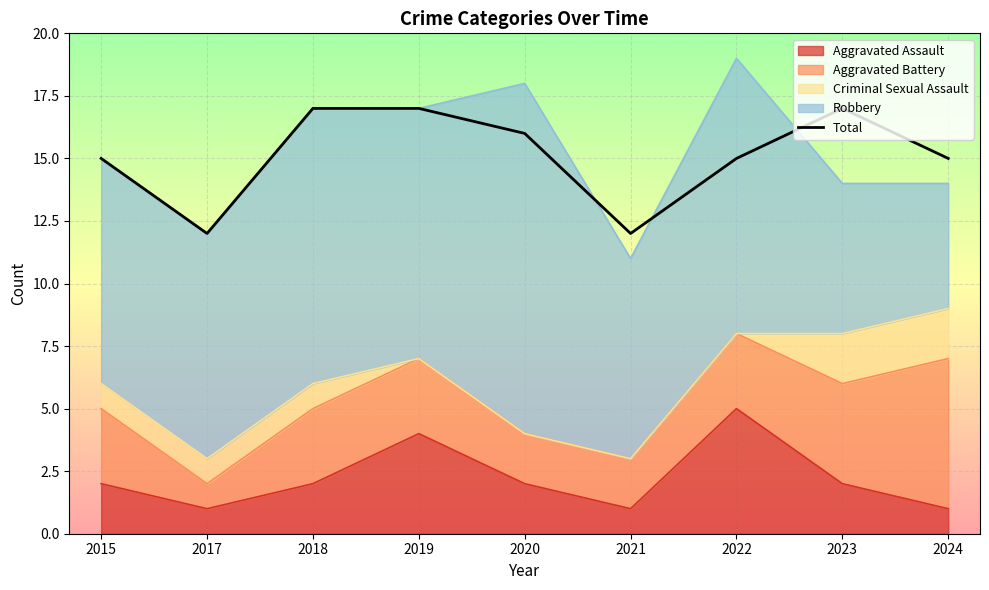

What is the difference between the maximum and minimum values?

5